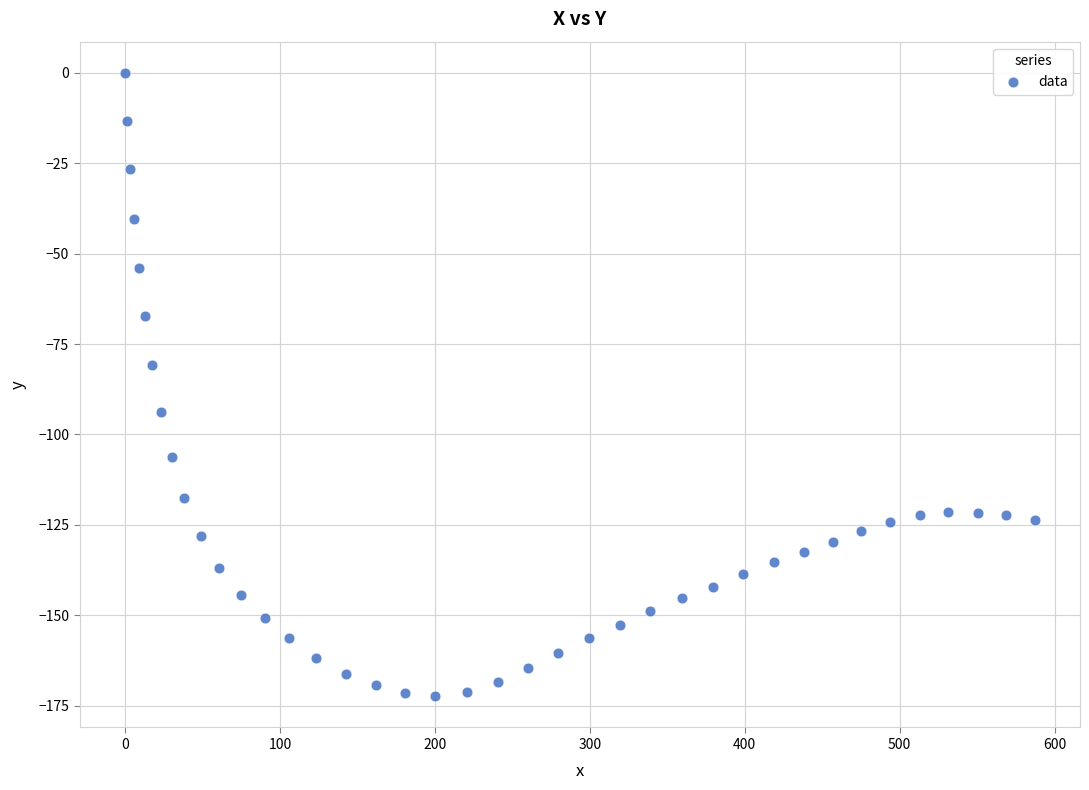

What is the range of X values (max minus min)?

587.1